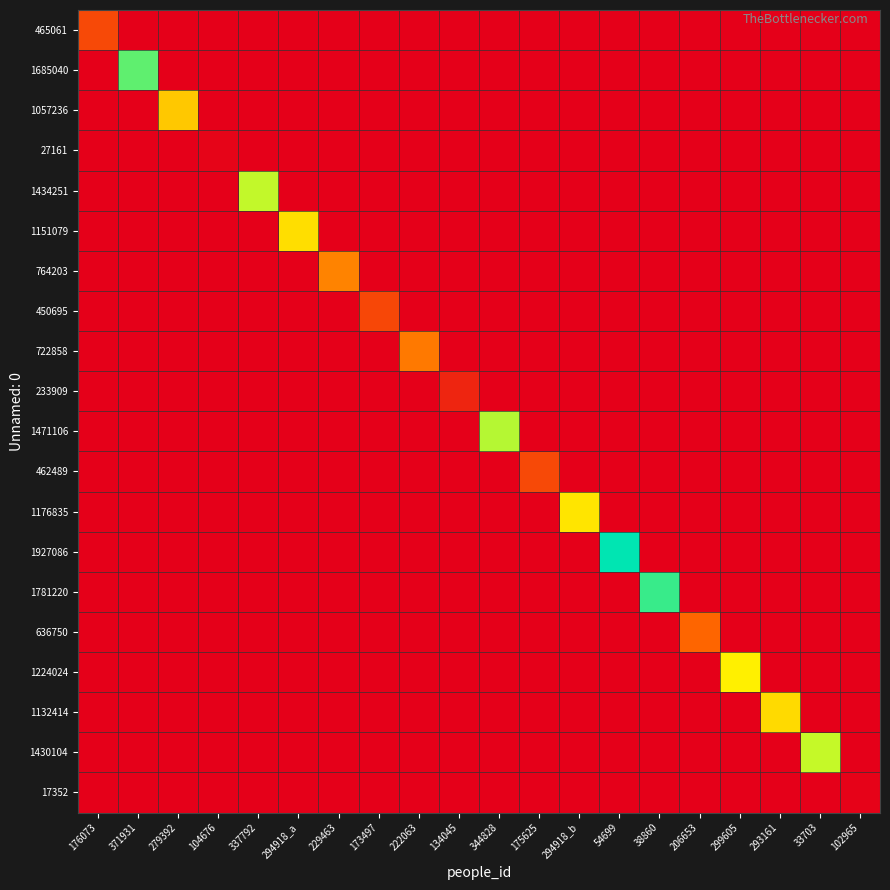

What is the greatest value displayed?

1927087